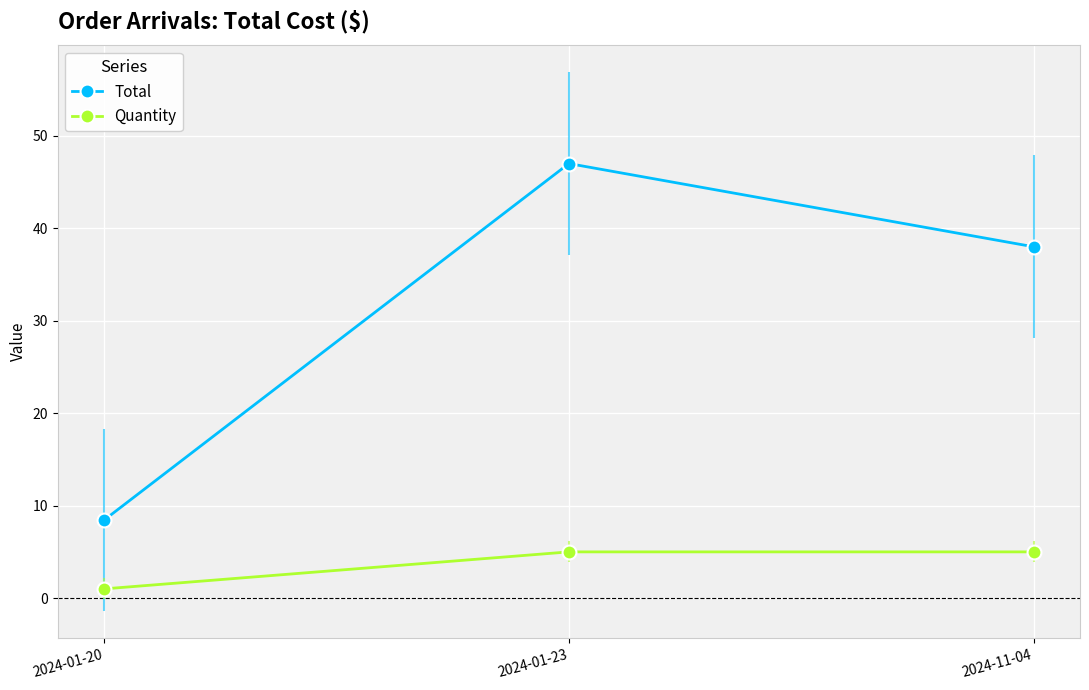

What is the spread (max minus min) of values at 2024-11-04?

33.0